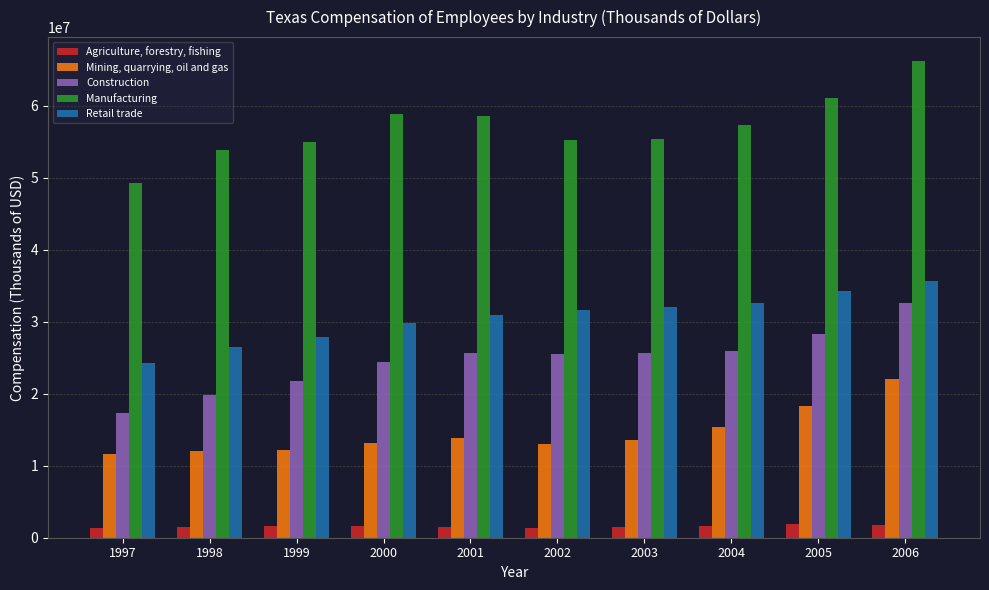

Does the chart contain stacked bars?

No